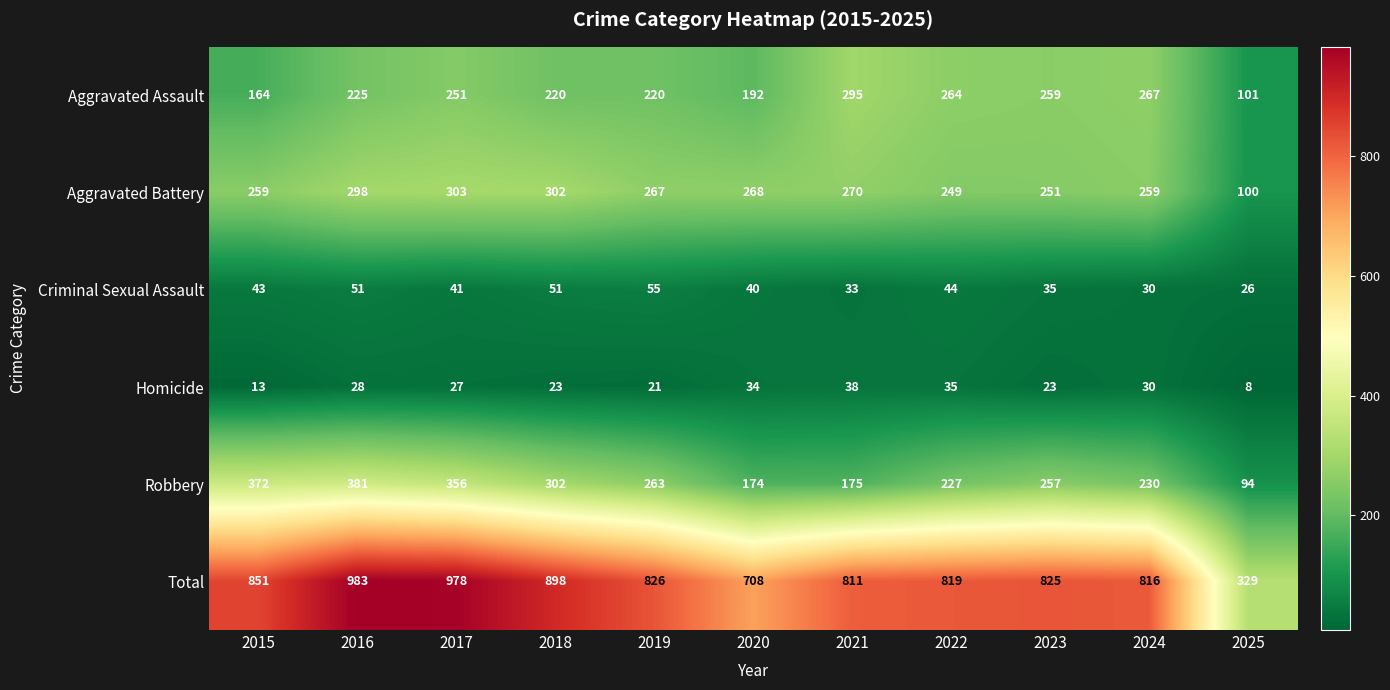

Which series has the largest range (max minus min)?

Total